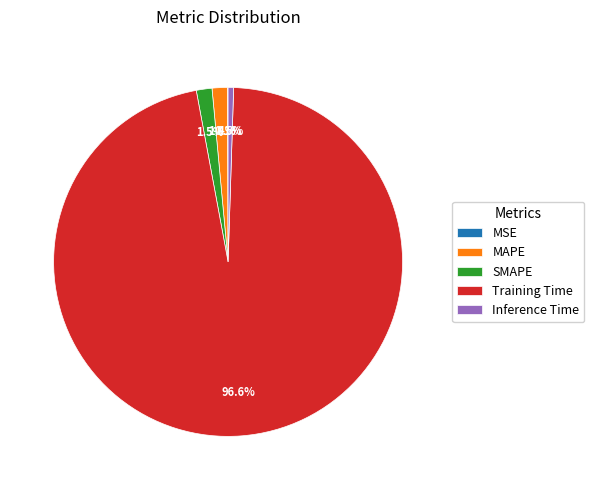

Is the sum of Inference Time and SMAPE greater than half?

No